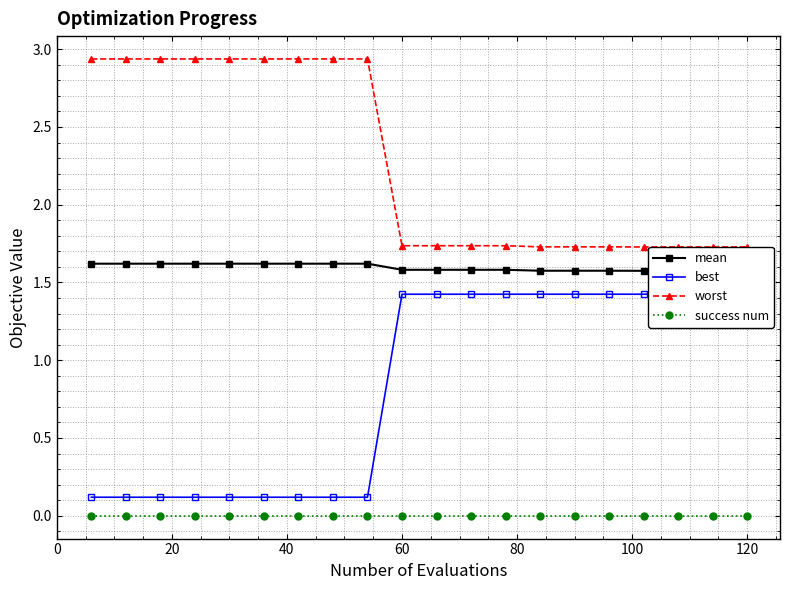

Reading left to right, transcribe all the data shown in this chart.

mean: 1.6	1.6	1.6	1.6	1.6	1.6	1.6	1.6	1.6	1.6	1.6	1.6	1.6	1.6	1.6	1.6	1.6	1.6	1.6	1.6
best: 0.1	0.1	0.1	0.1	0.1	0.1	0.1	0.1	0.1	1.4	1.4	1.4	1.4	1.4	1.4	1.4	1.4	1.4	1.4	1.4
worst: 2.9	2.9	2.9	2.9	2.9	2.9	2.9	2.9	2.9	1.7	1.7	1.7	1.7	1.7	1.7	1.7	1.7	1.7	1.7	1.7
success num: 0.0	0.0	0.0	0.0	0.0	0.0	0.0	0.0	0.0	0.0	0.0	0.0	0.0	0.0	0.0	0.0	0.0	0.0	0.0	0.0